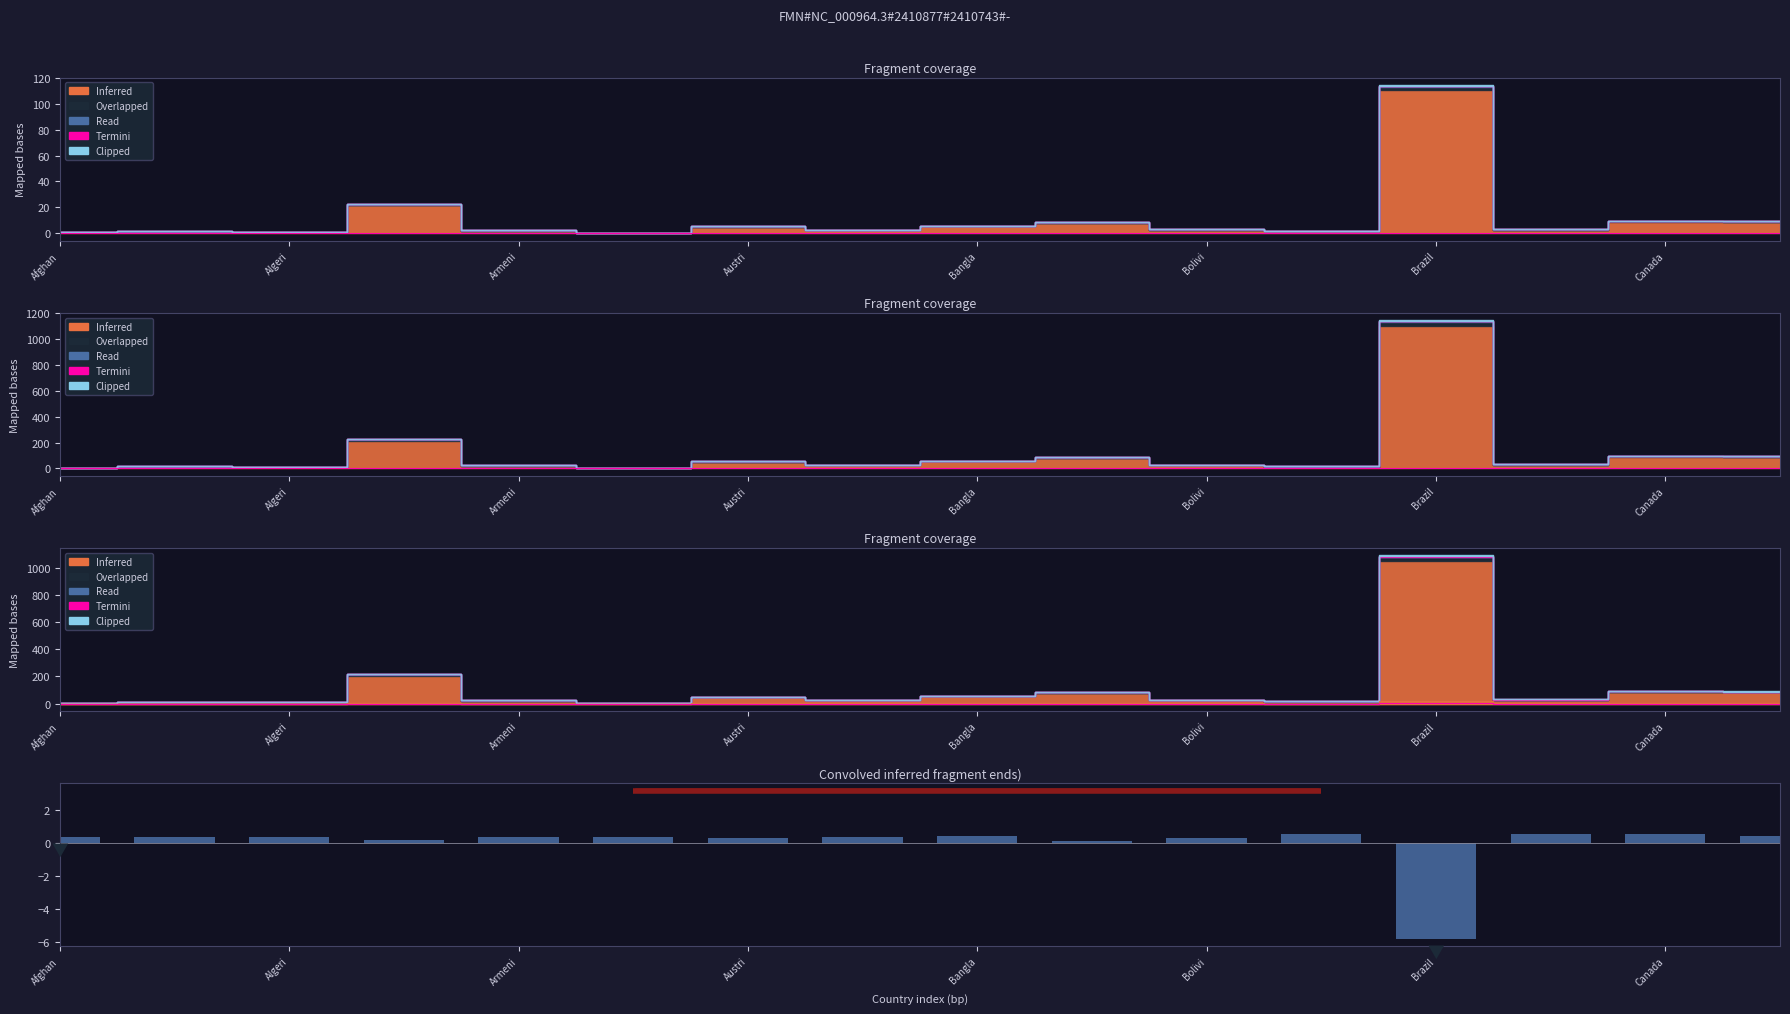

Are the bars horizontal?

No